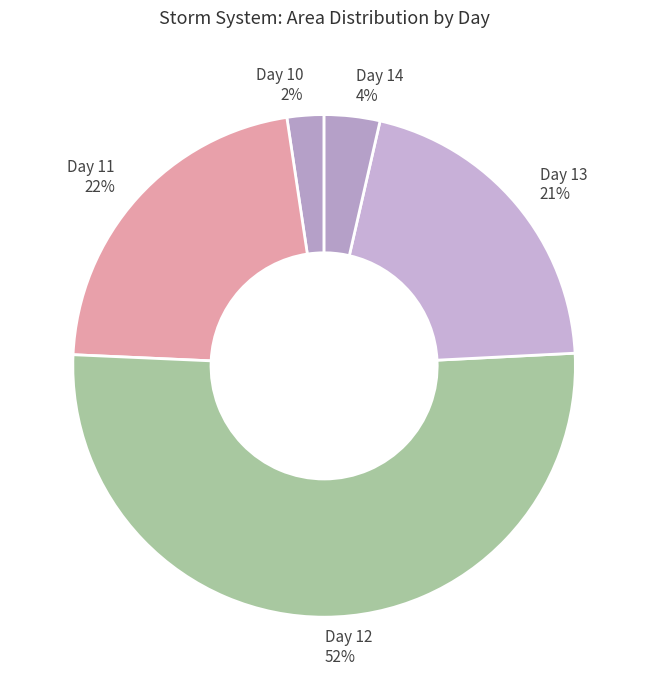

How many slices are in this pie chart?

5